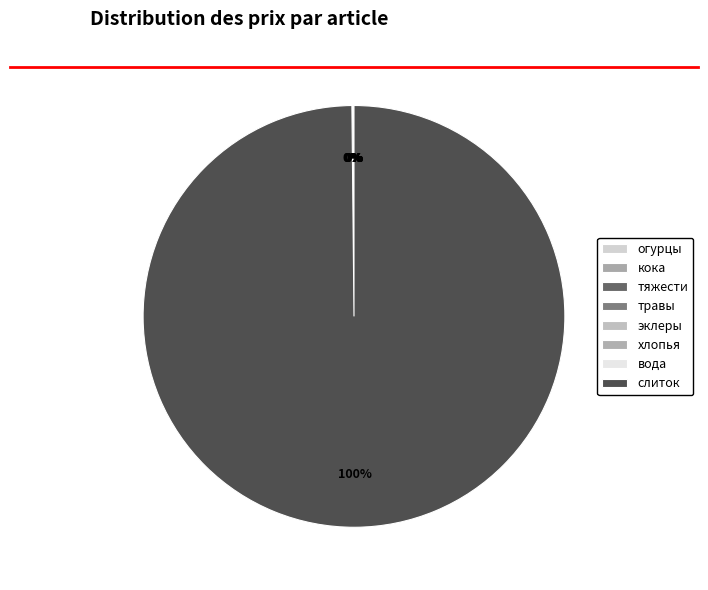

To the nearest percent, what portion does слиток represent?

100%